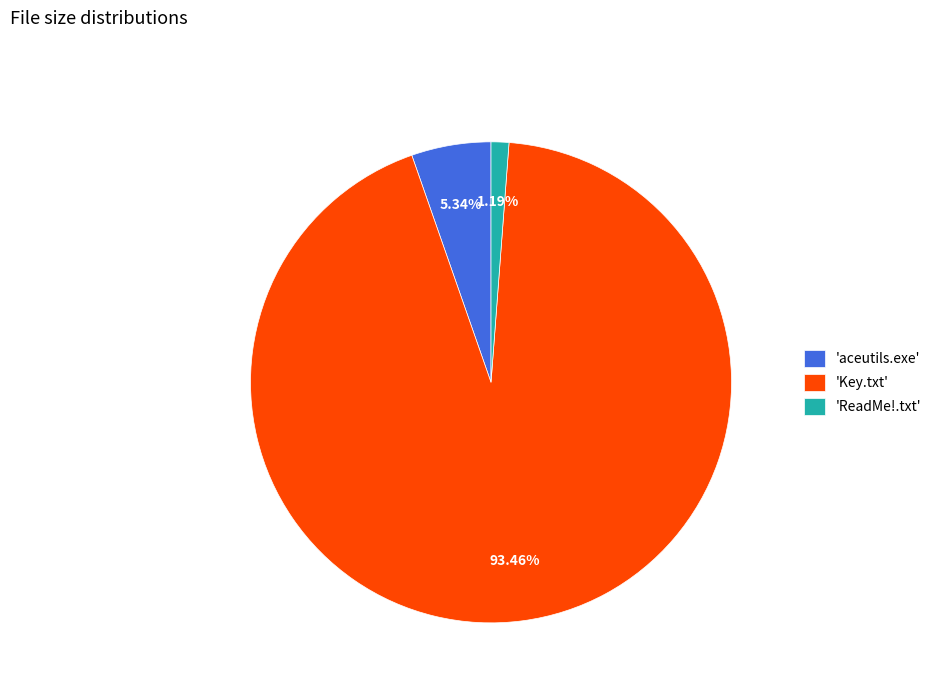

Is the sum of 'Key.txt' and 'ReadMe!.txt' greater than half?

Yes